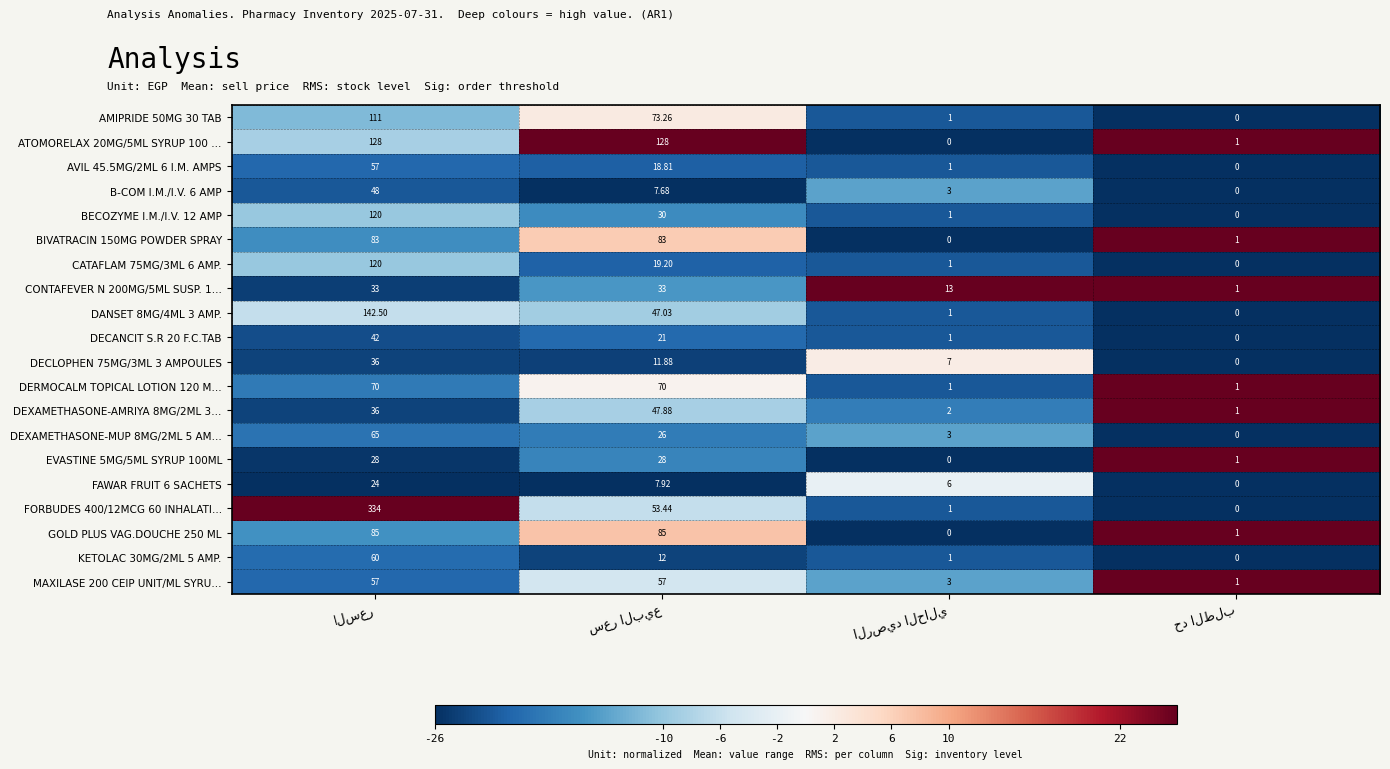

At which category is the sum across all series the highest?

حد الطلب